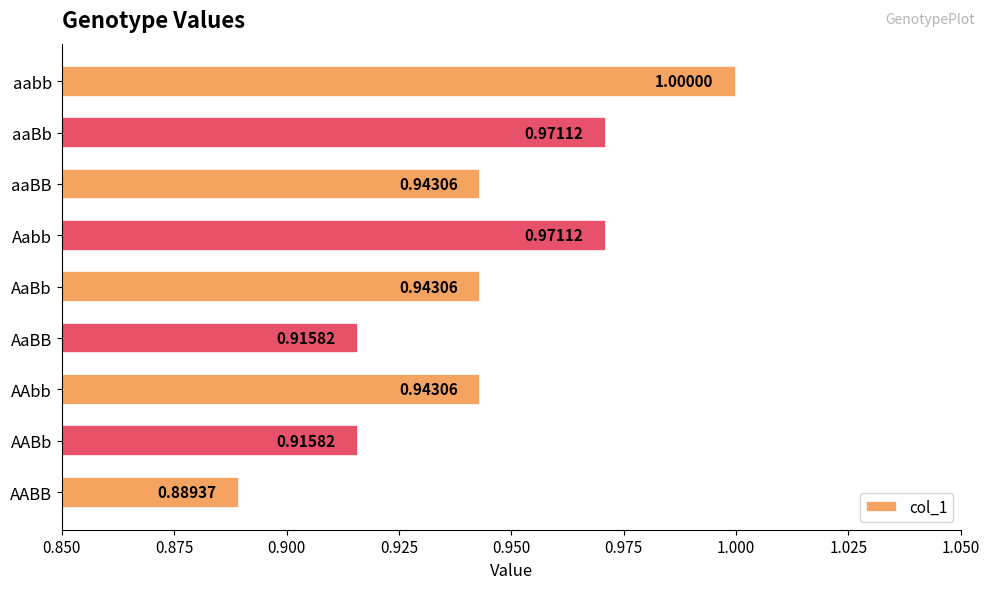

What is the maximum value shown in the chart?

1.0